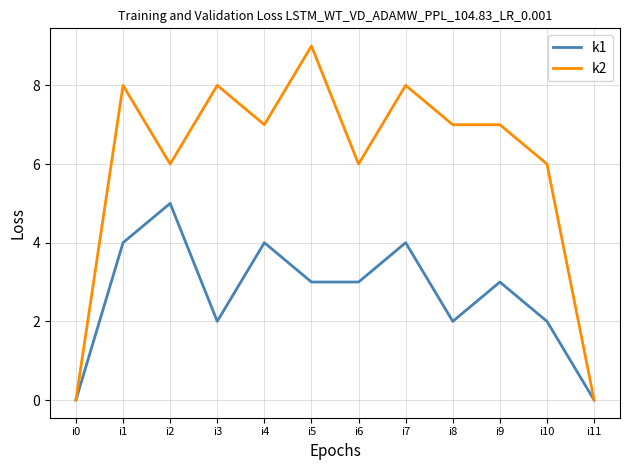

Where does the k1 series first go above 3?

i1